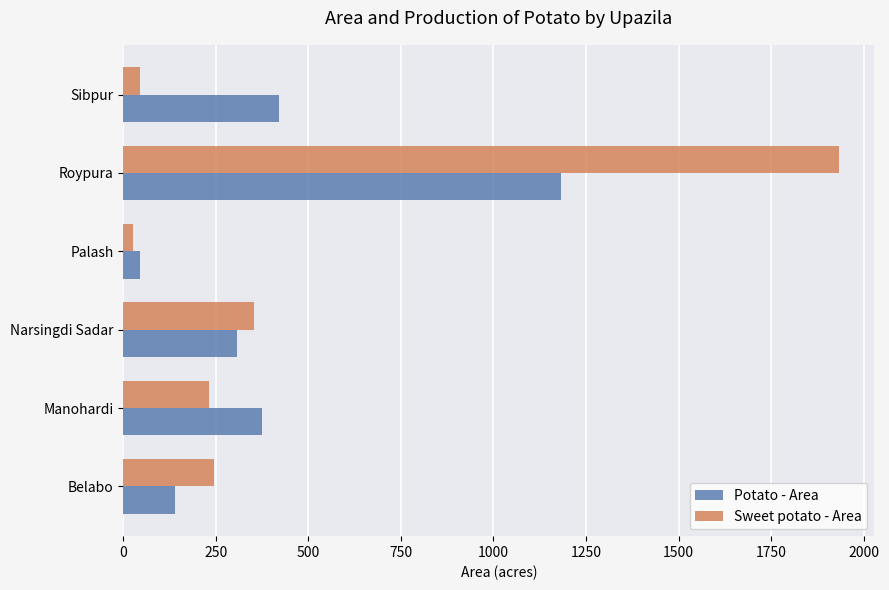

Where is Sweet potato - Area nearest to the value 979?

Narsingdi Sadar